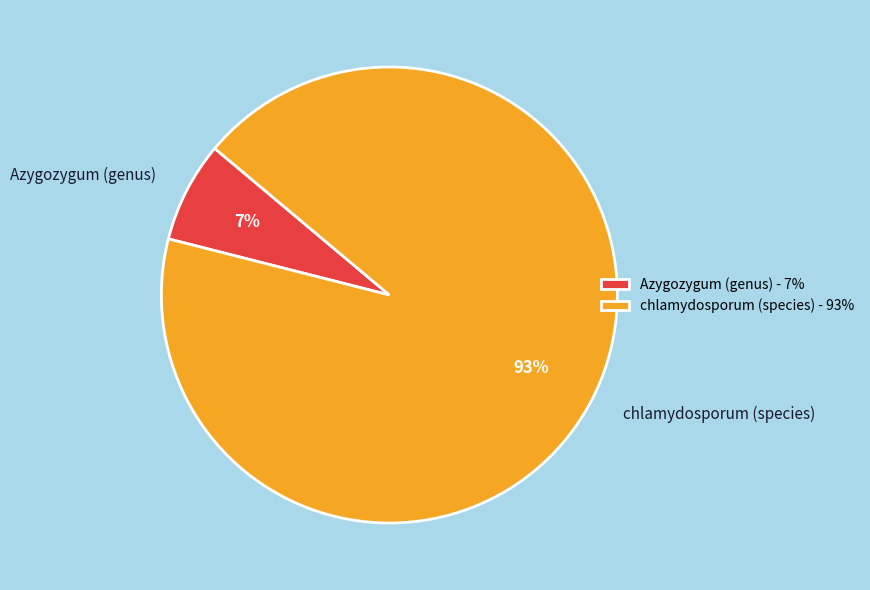

Which slice is the largest?

chlamydosporum (species)